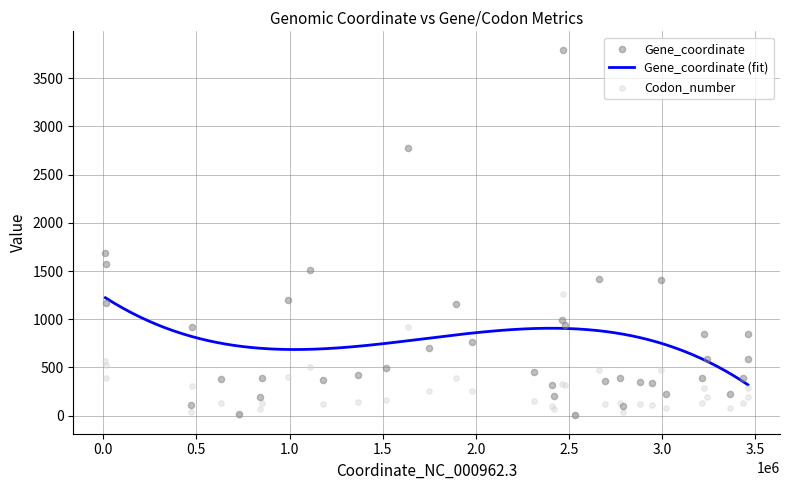

Which series has the widest spread of Y values?

Gene_coordinate